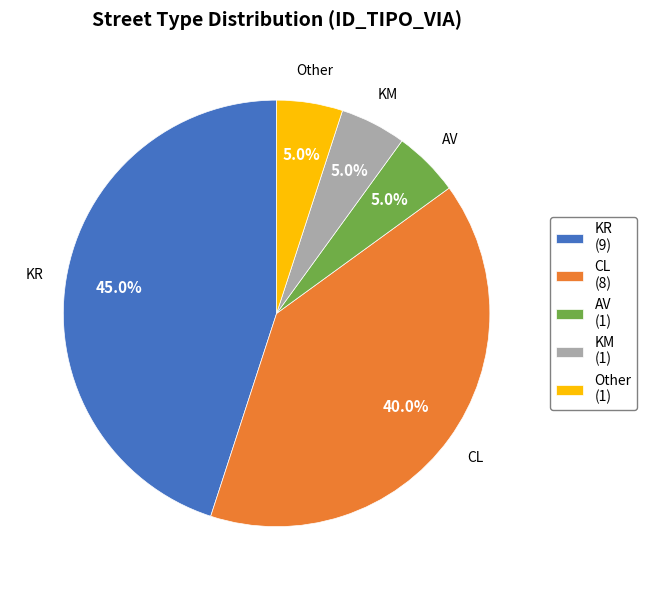

To the nearest percent, what is the average slice percentage?

20%